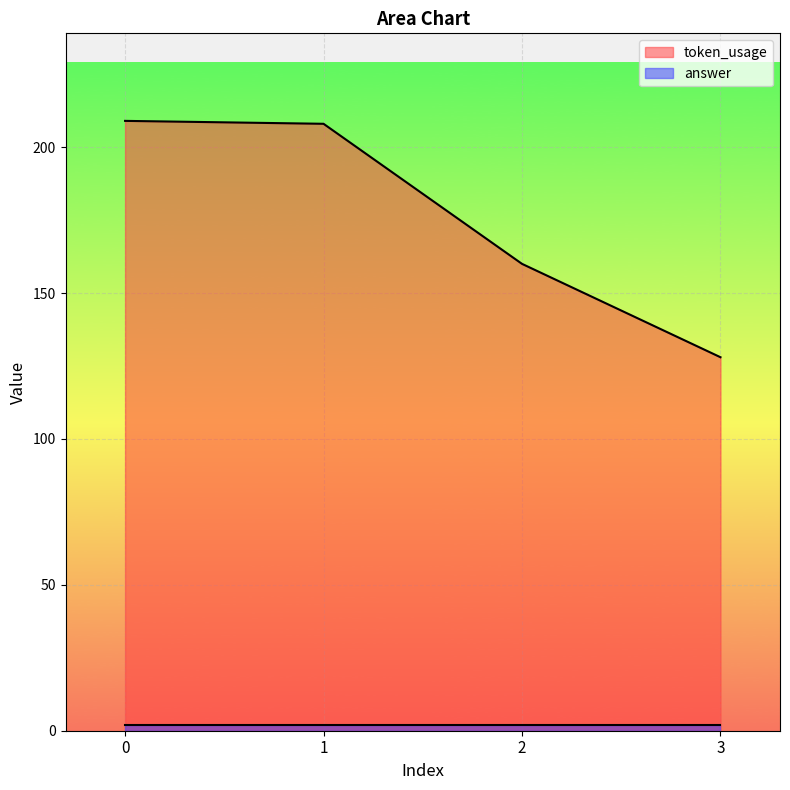

Is it true that the value at 3 is 128?

True